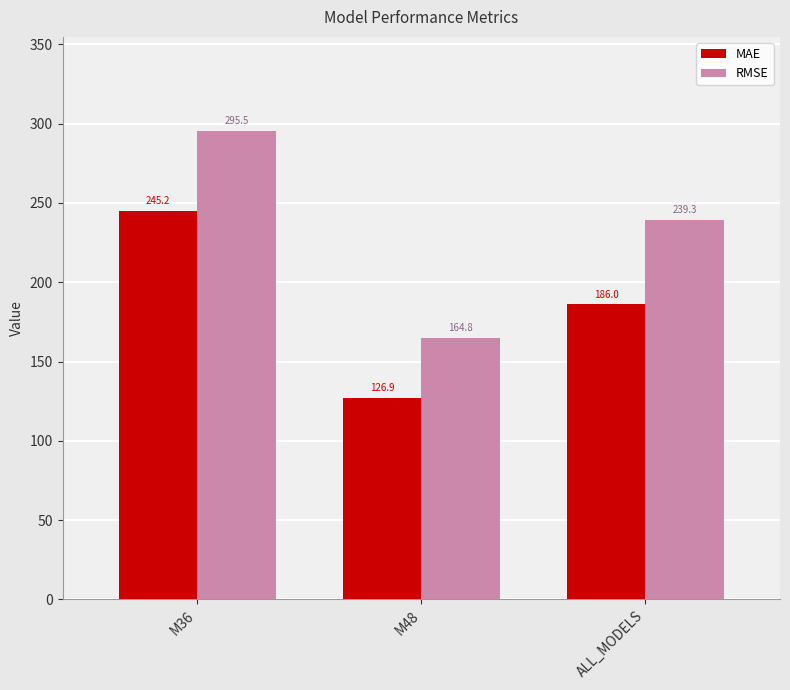

Where does the RMSE series first go above 239?

M36